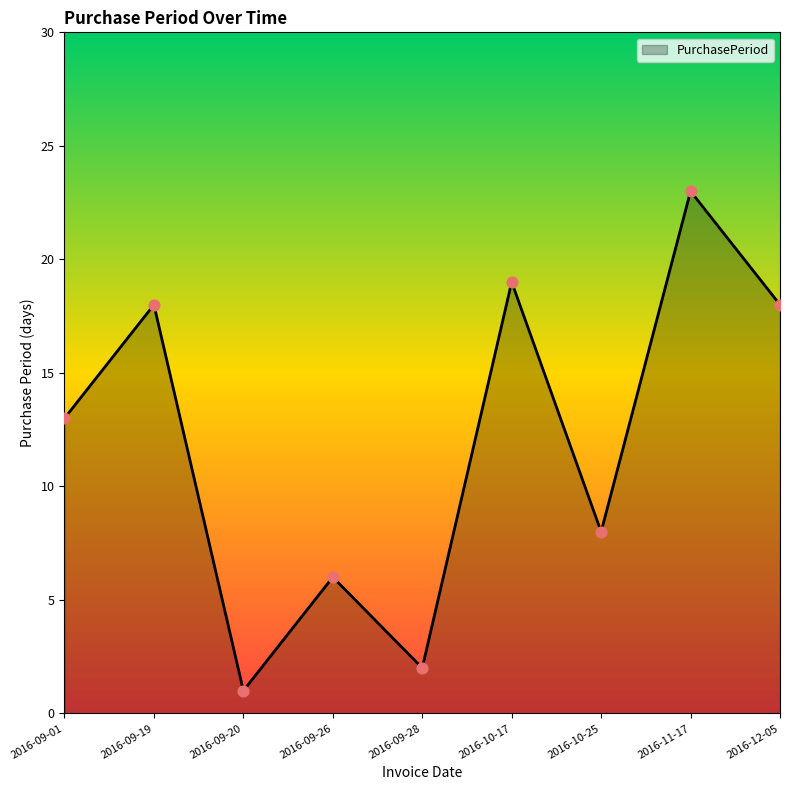

What is the change in value from 2016-10-17 to 2016-12-05?

-1